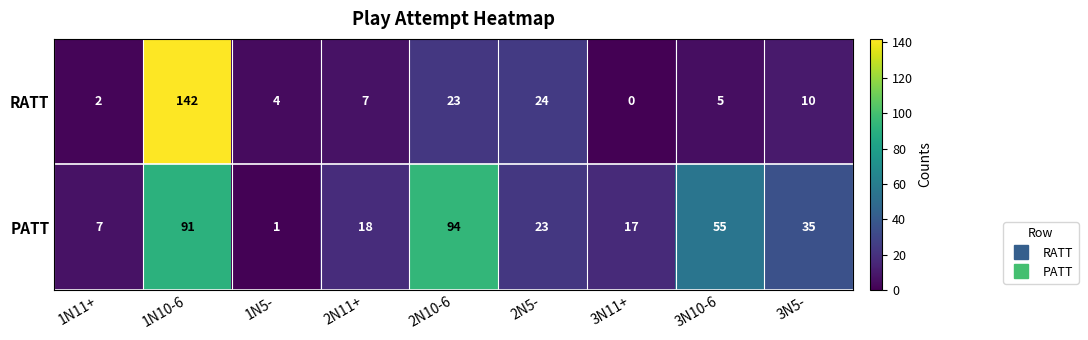

Which series has the widest spread of values?

RATT